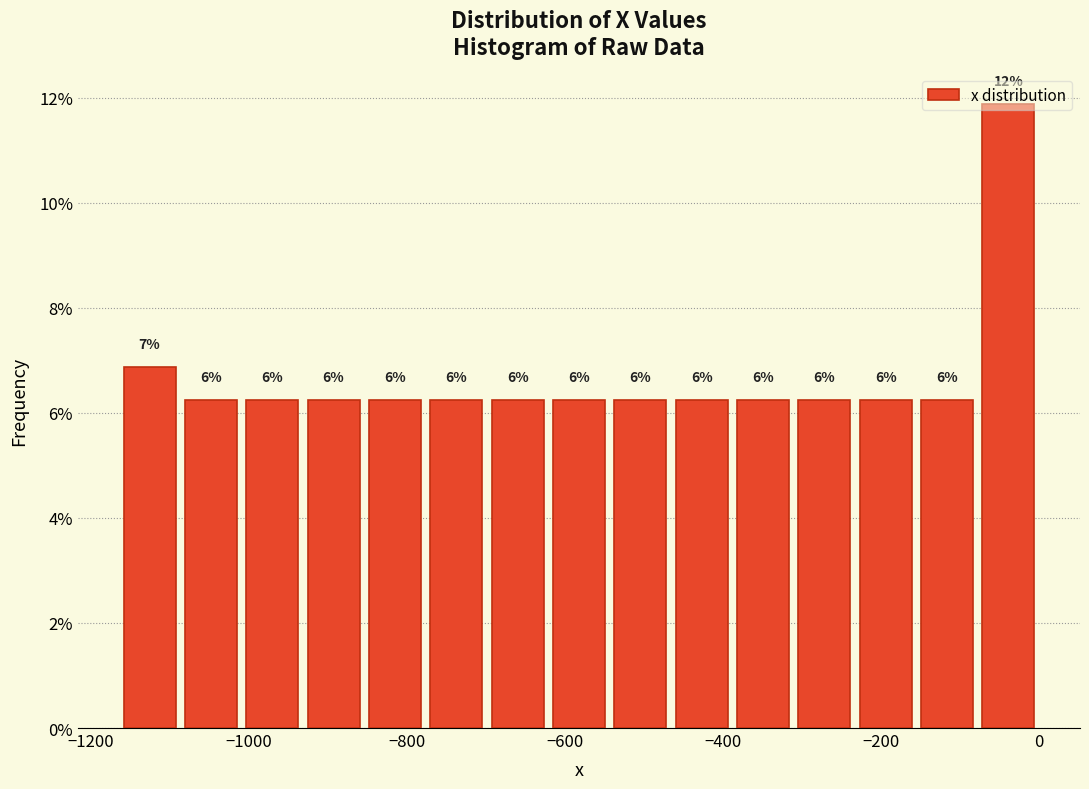

Read against the x-axis, roughly where is the centre of the tallest bar?

-40